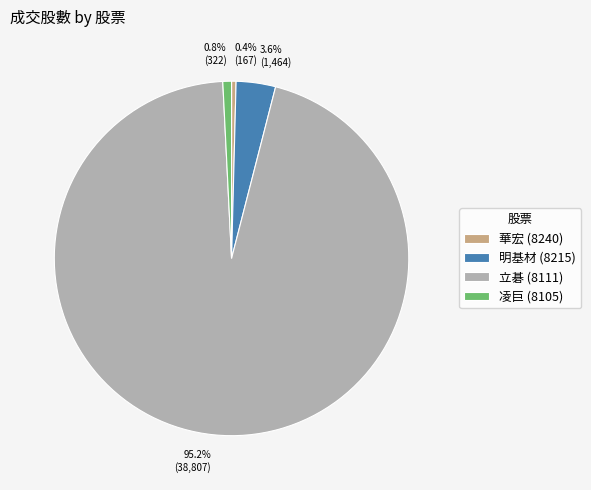

Does any single category account for the majority?

Yes